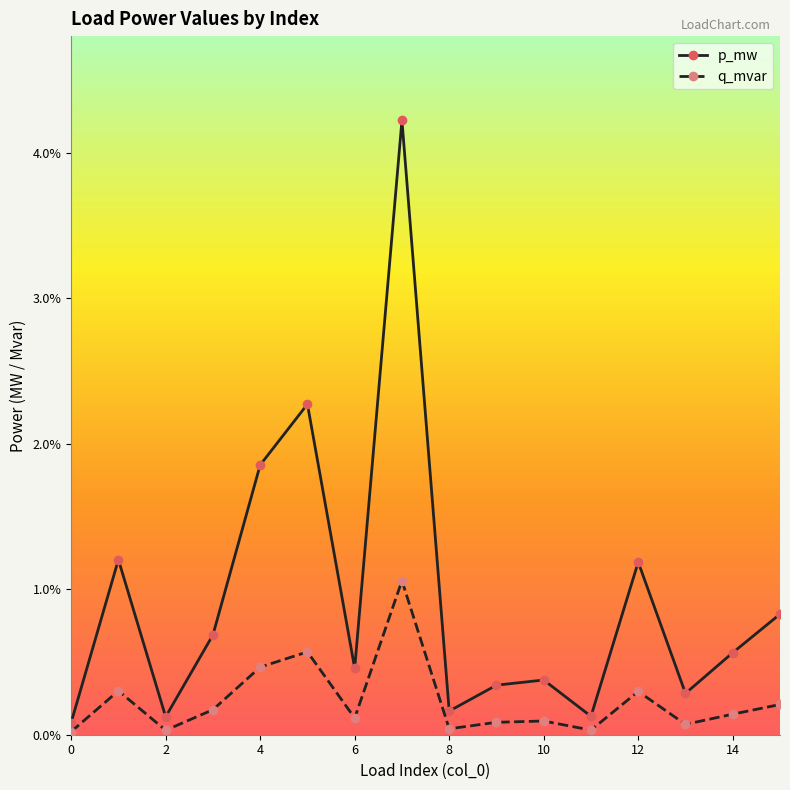

How many interior local peaks does the p_mw series have?

5